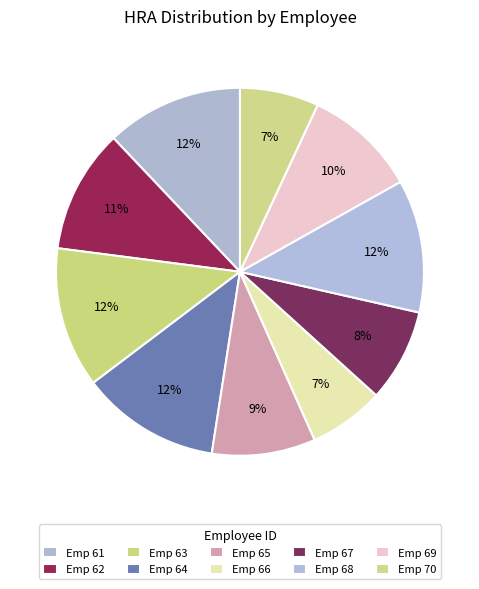

Is there a majority slice in this chart?

No